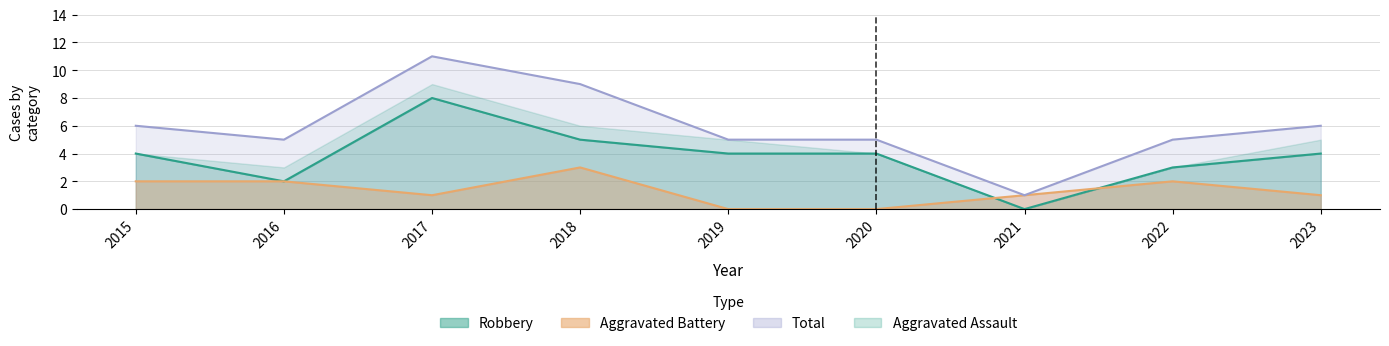

The value of Total at 2022 is 2. True or false?

False